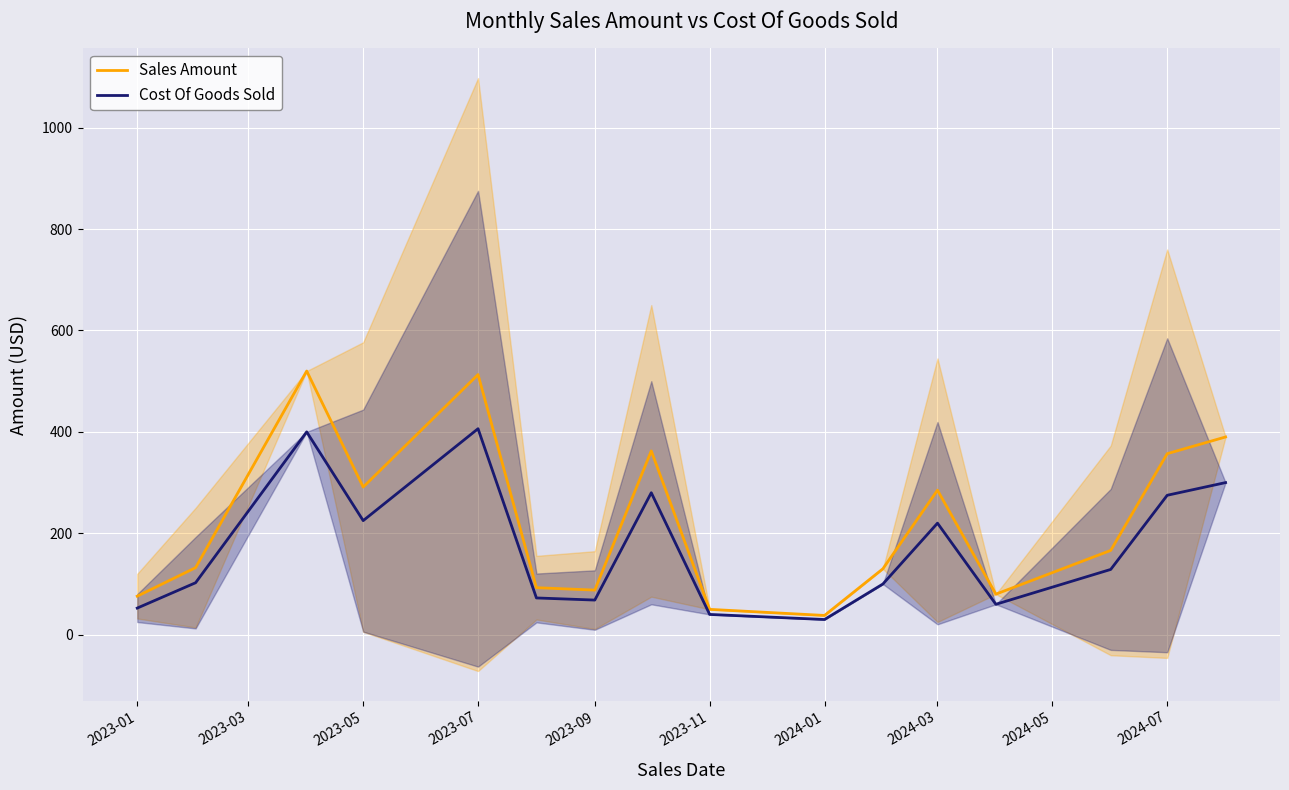

True or false: Cost Of Goods Sold and Sales Amount intersect in this chart.

False